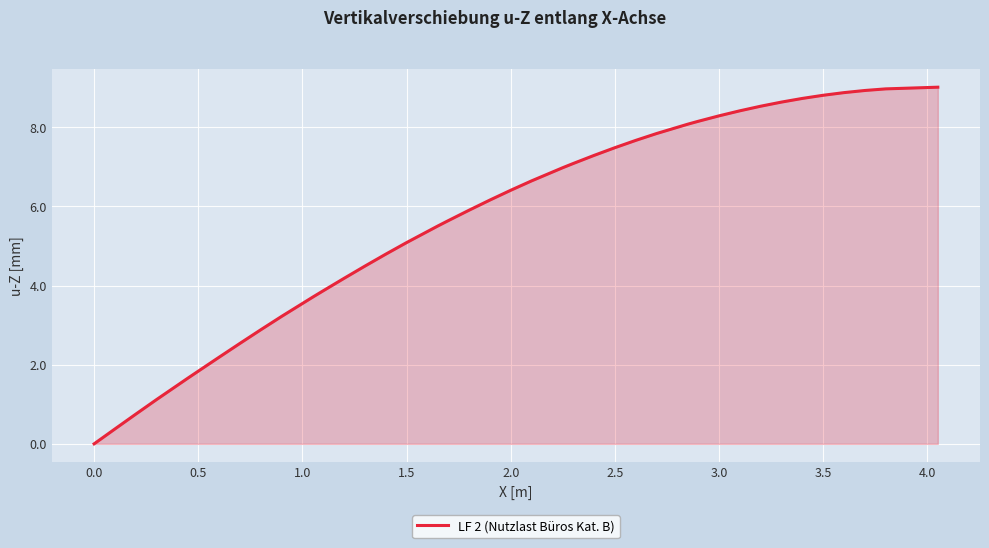

What is the sum of all values?

226.7